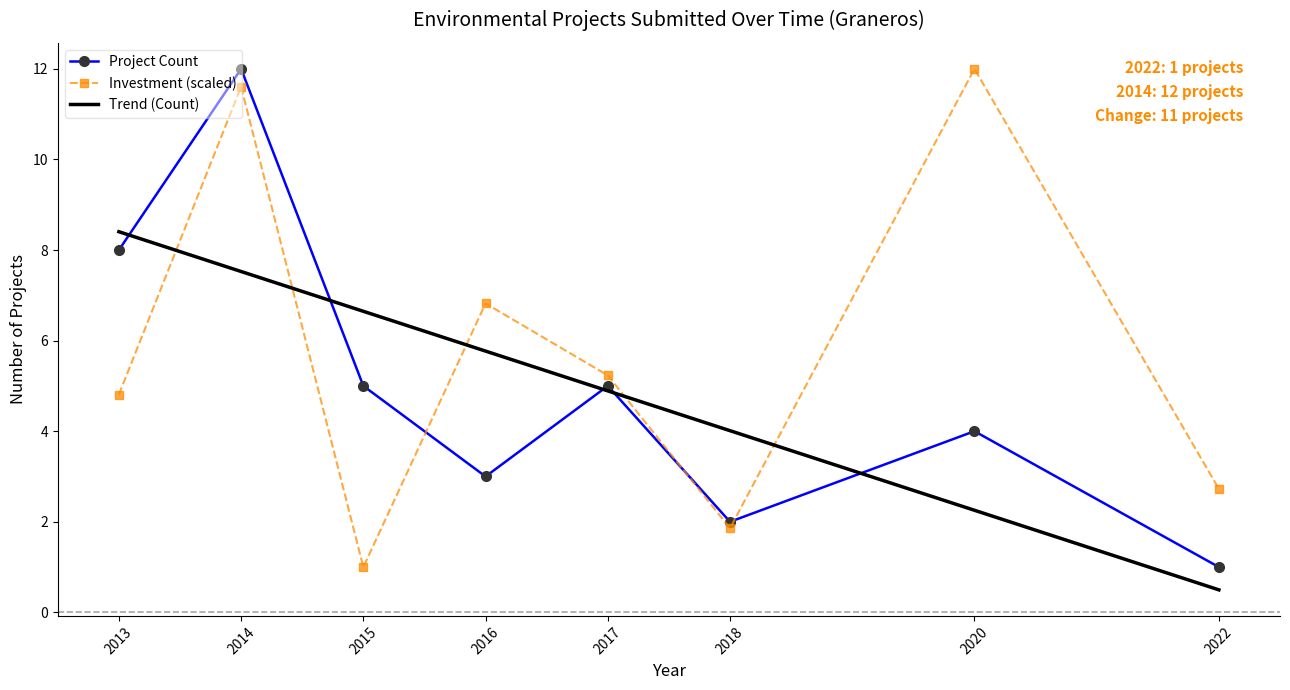

Rank the series at 2016 from lowest to highest value.

Project Count, Trend (Count), Investment (scaled)